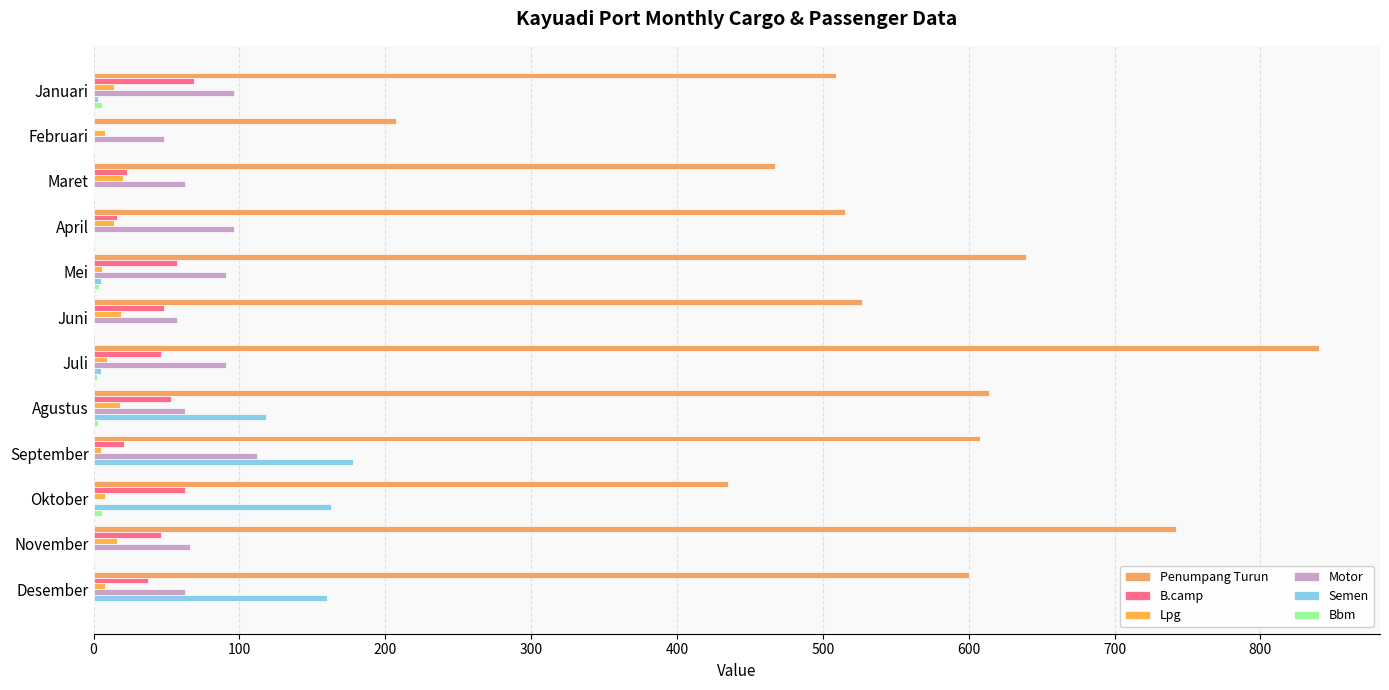

Which series has the largest range (max minus min)?

Penumpang Turun